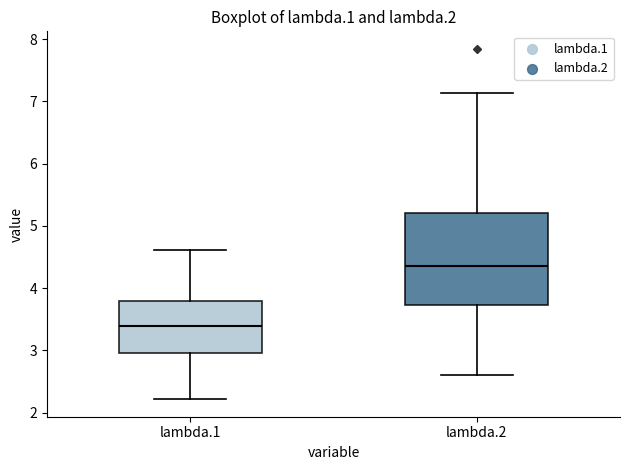

Reading left to right, transcribe this box plot: for each box, give where its median line is, the range the box spans, and where its two whiskers end, as read against the y-axis. The values are not printed on the chart, so give them approximately, as read against the axis.

lambda.1: median 3.4, box 3.0 to 3.8, whiskers 2.2 to 4.6
lambda.2: median 4.3, box 3.7 to 5.2, whiskers 2.6 to 7.1